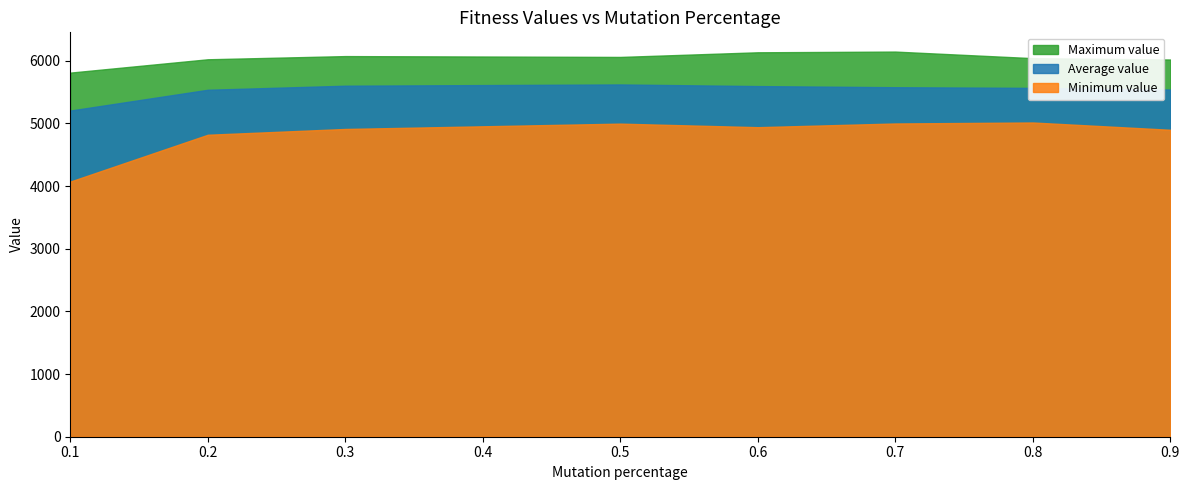

Where does the Minimum value series first go above 4939?

0.5